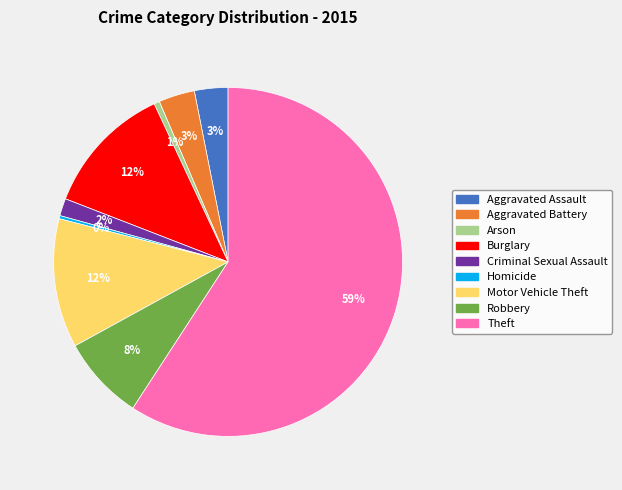

Between Motor Vehicle Theft and Theft, which is larger?

Theft